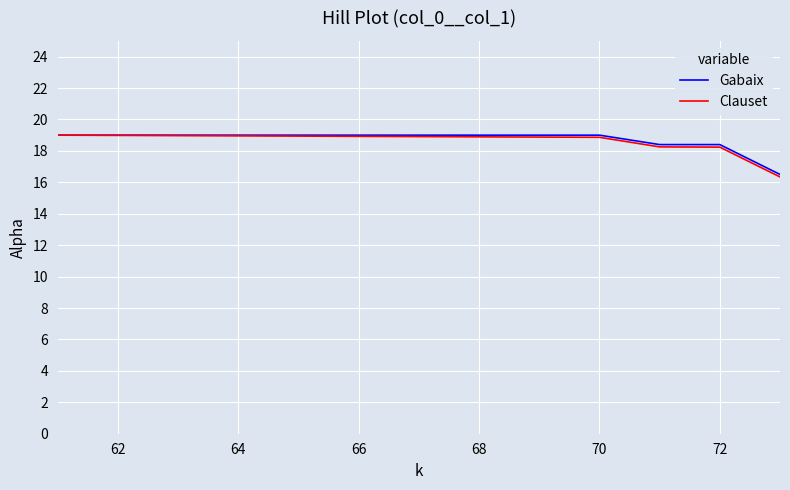

What is the maximum value shown in the chart?

19.0